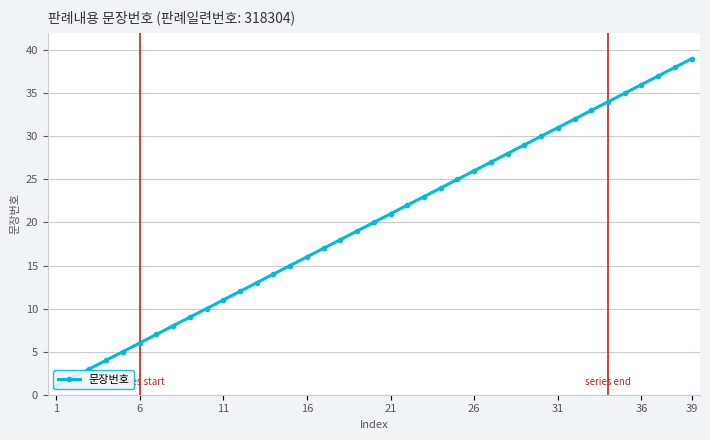

How many lines are shown in the chart?

1